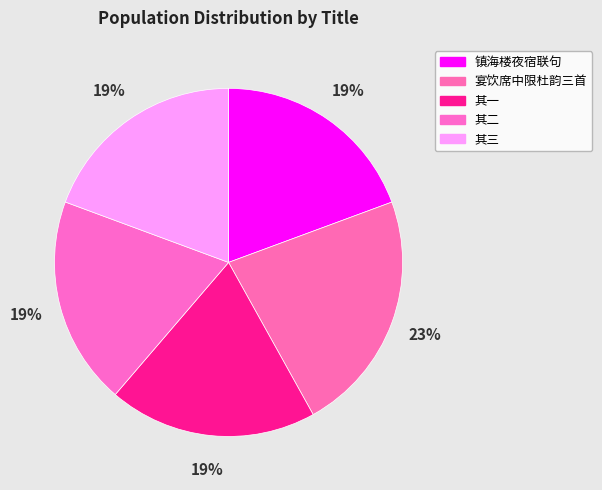

How many slices are in this pie chart?

5